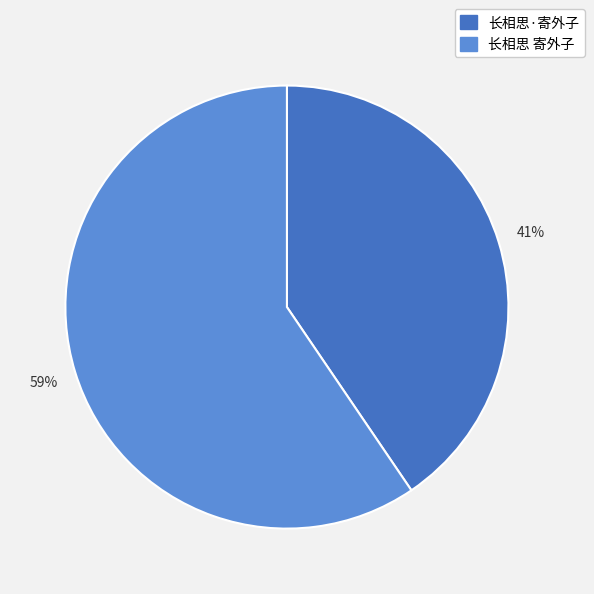

To the nearest percent, what percentage of the pie is 长相思·寄外子?

41%